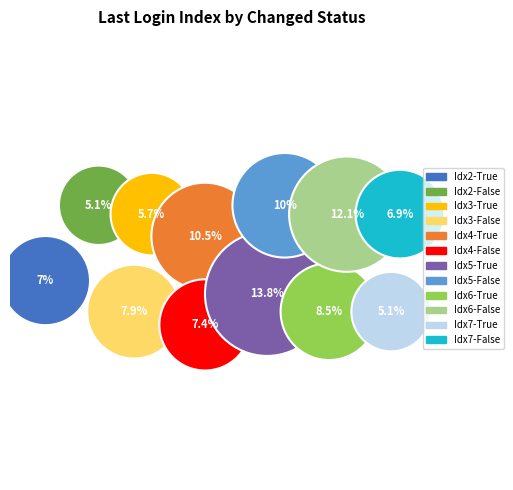

Is there a majority slice in this chart?

No